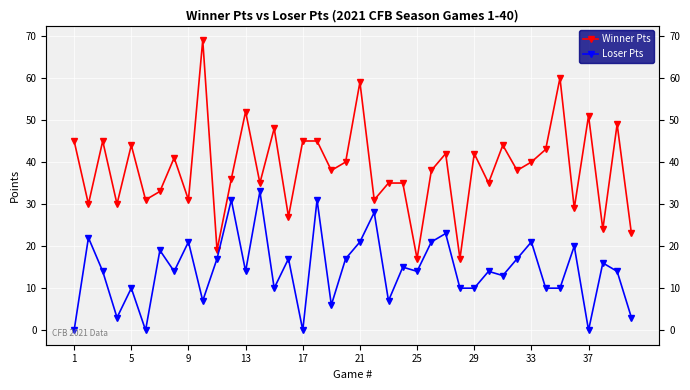

What is the value of the Winner Pts point at the 27th from the left?

42